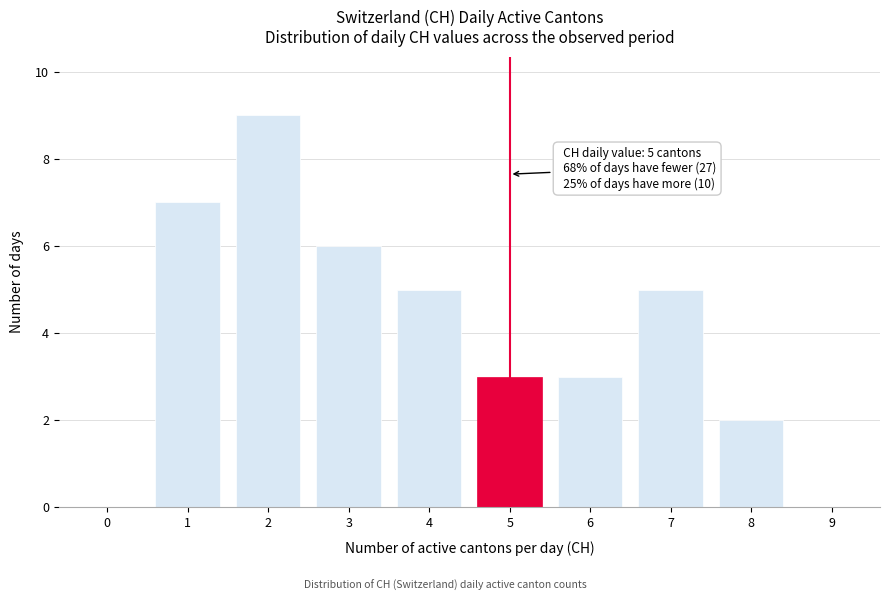

Reading left to right, transcribe all the data shown in this chart.

0=0	1=7	2=9	3=6	4=5	5=3	6=3	7=5	8=2	9=0